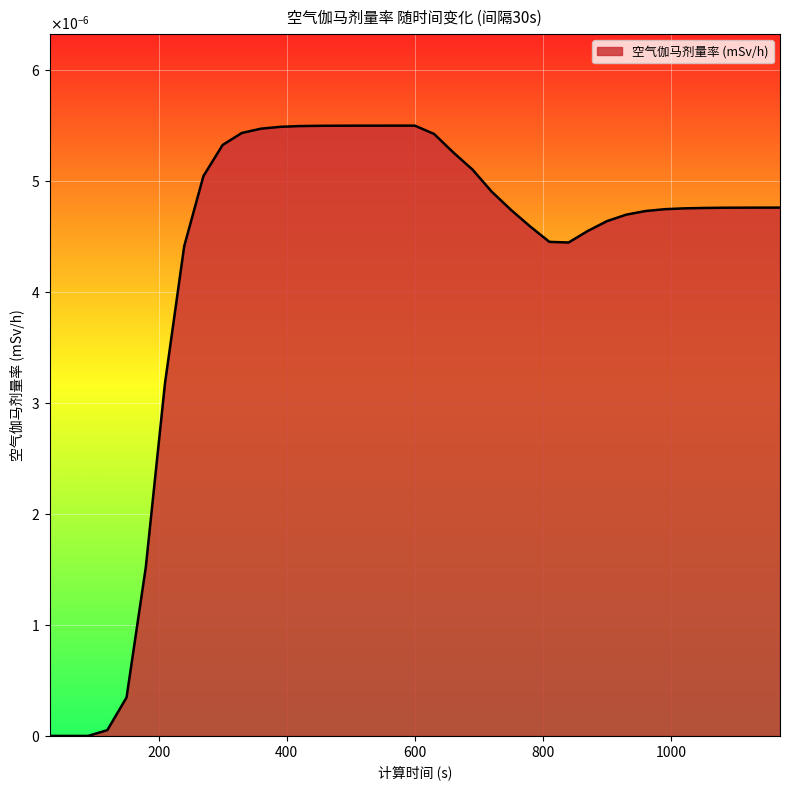

Where is the first local minimum?

840